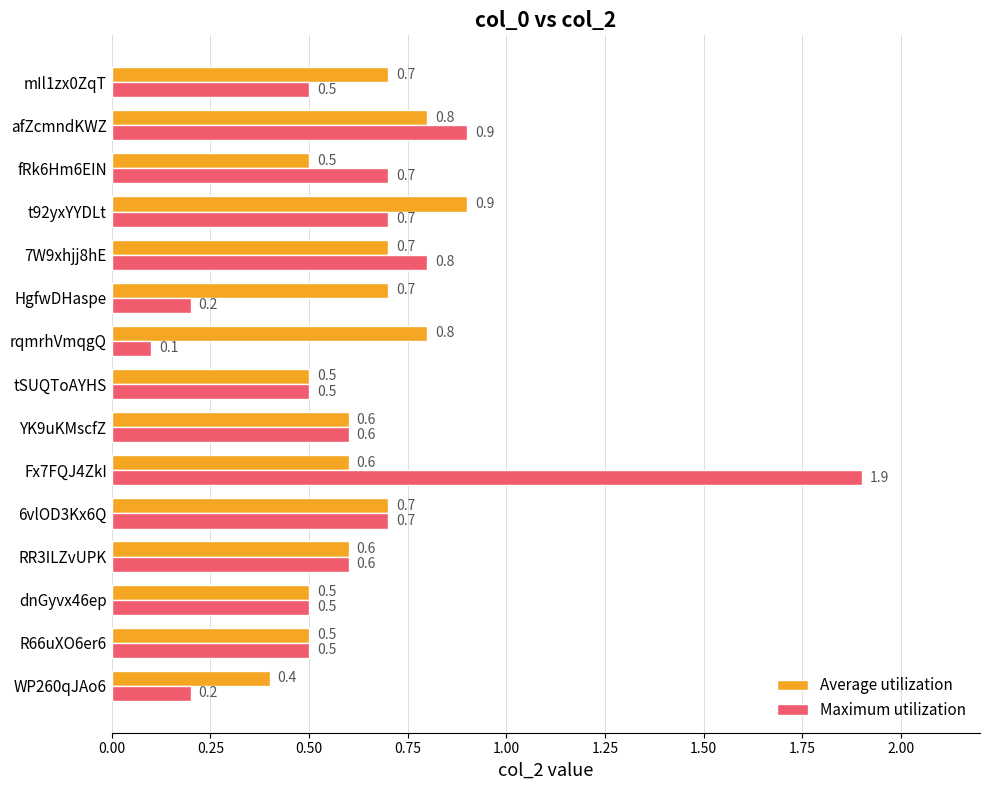

At which category is the sum across all series the highest?

Fx7FQJ4ZkI